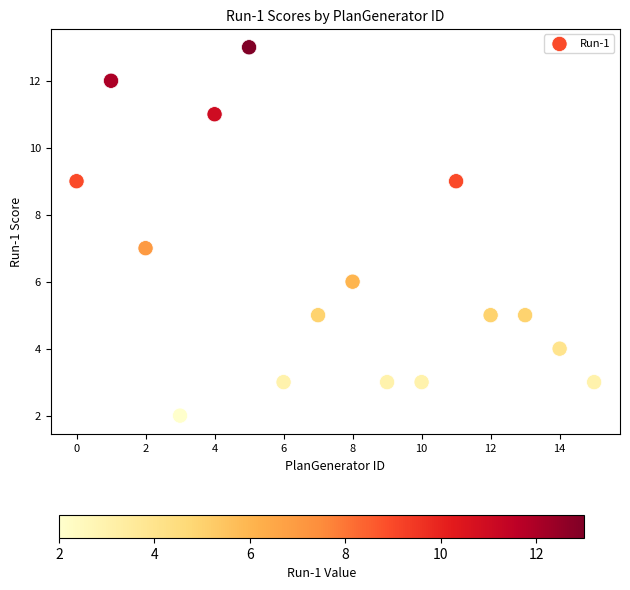

What is the range of Y values (max minus min)?

11